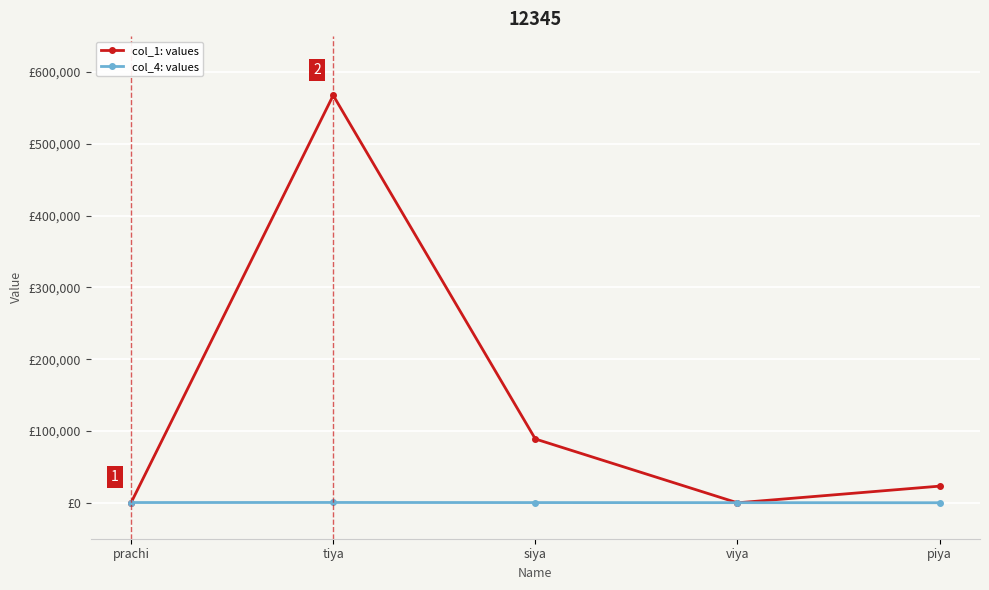

How many col_4: values values are between 234 and 400?

3